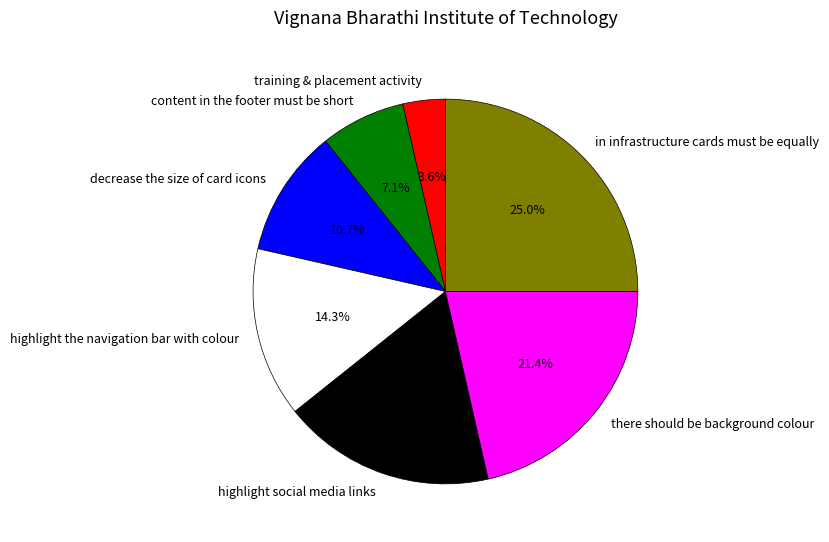

To the nearest percent, what is the average slice percentage?

14%